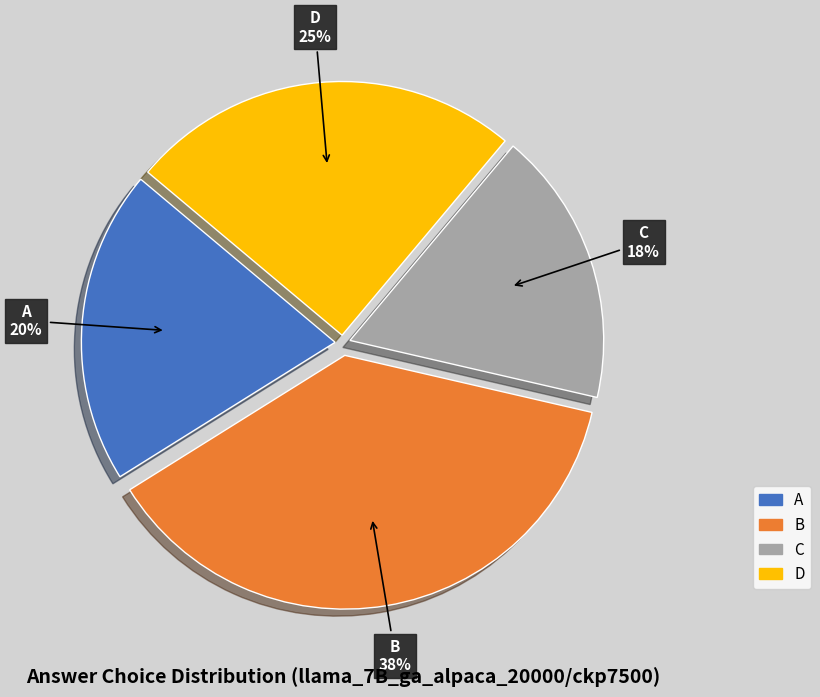

To the nearest percent, what is the combined percentage of B and C?

55%